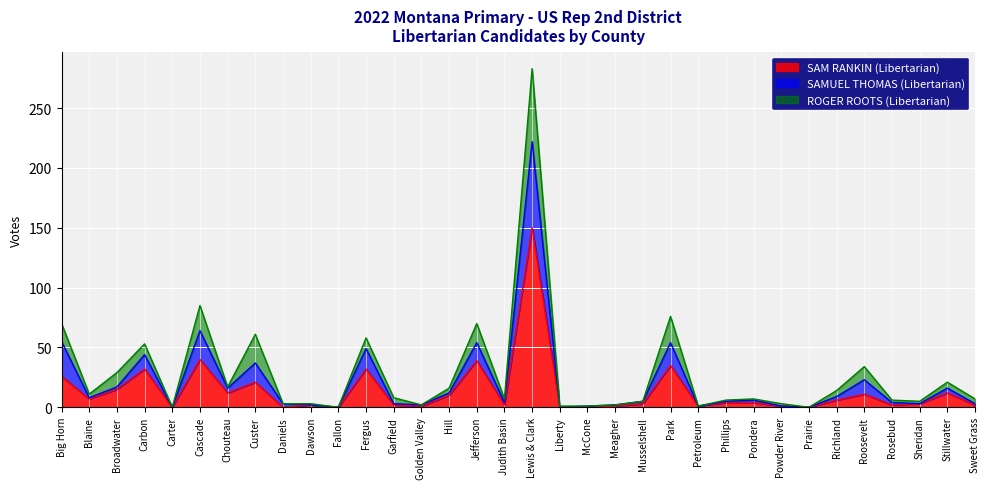

What is the total value across all series at Carbon?

53